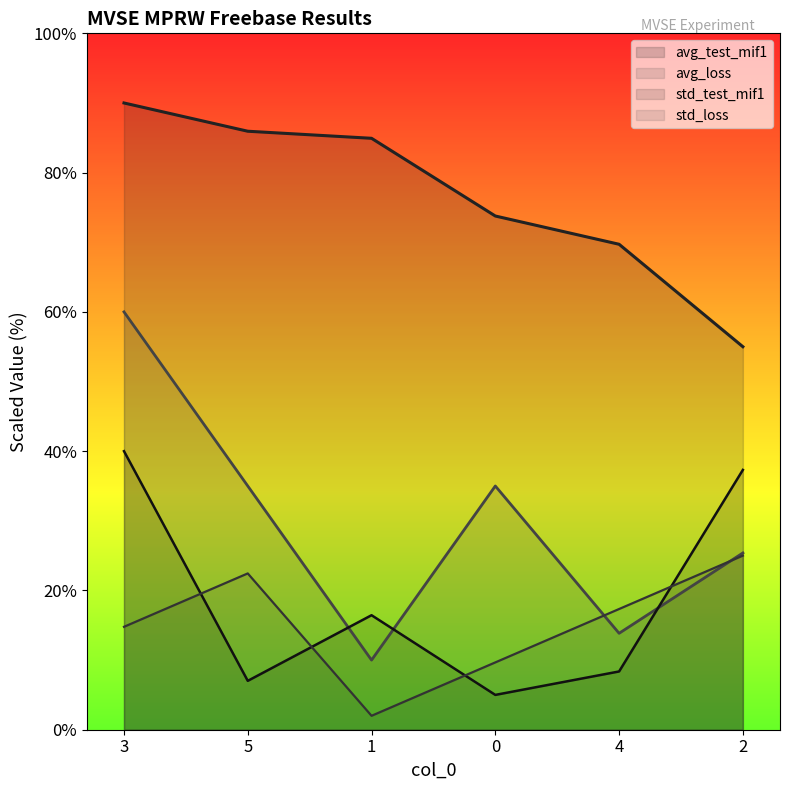

What position from the right is 1?

4